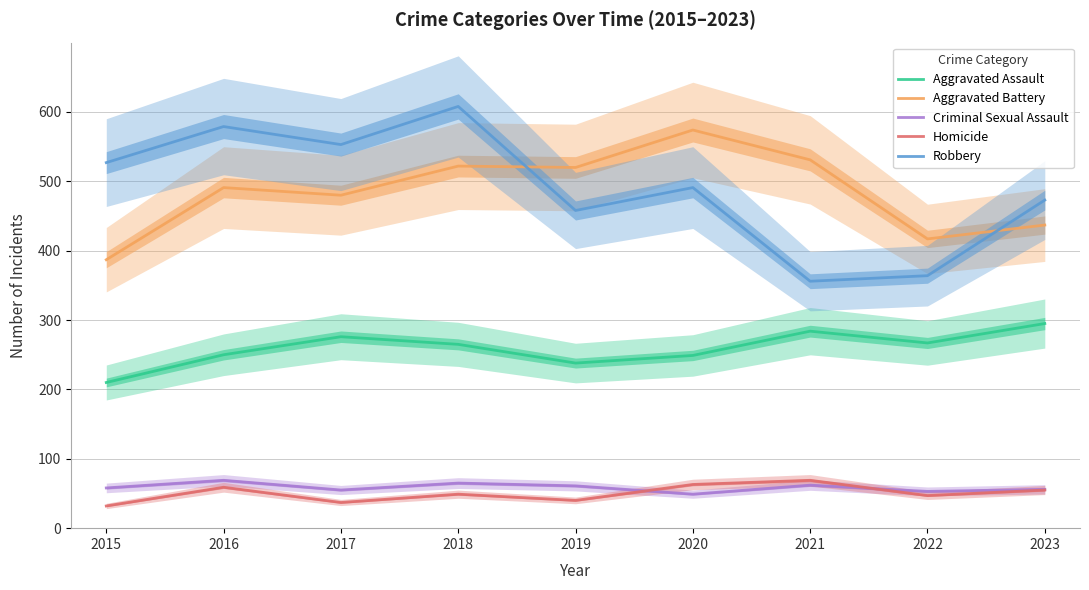

True or false: Robbery and Aggravated Assault intersect in this chart.

False